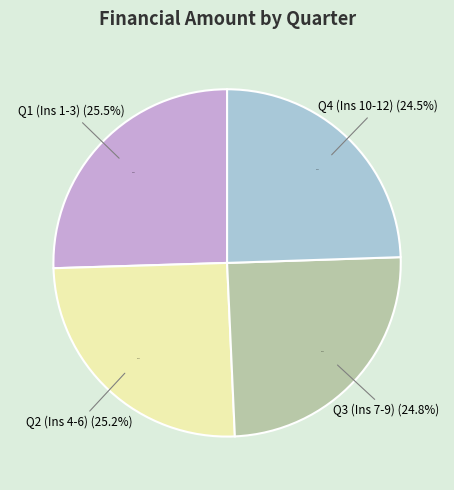

Does Ins 12 represent more than half of the total?

No